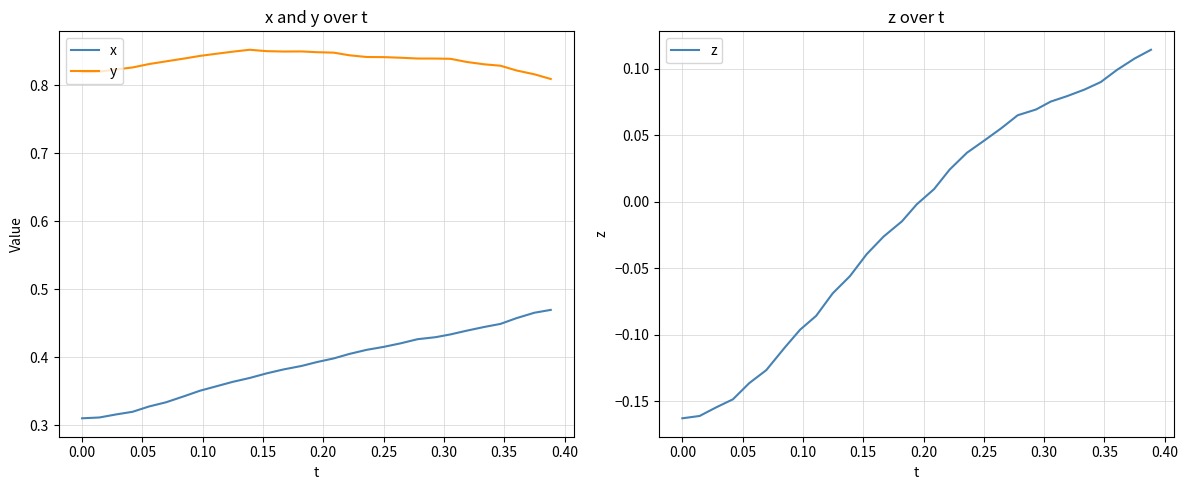

At how many categories does at least one series exceed 0?

29